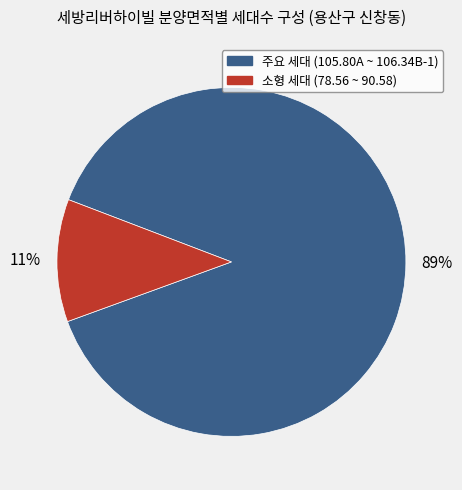

Count the number of slices in the pie.

2